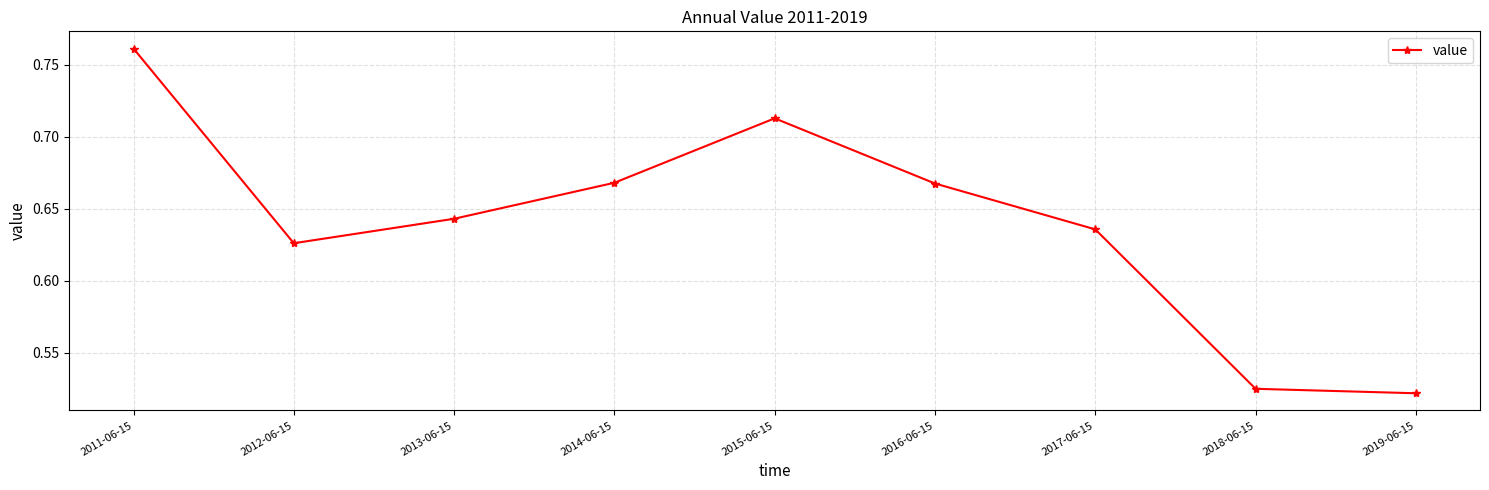

How many points are lower than both their immediate neighbors (excluding endpoints)?

1